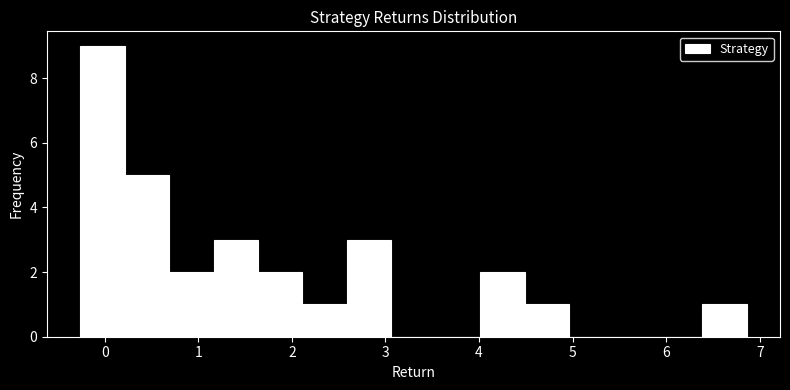

Which range on the x-axis has the tallest bar?

-0.3 to 0.2